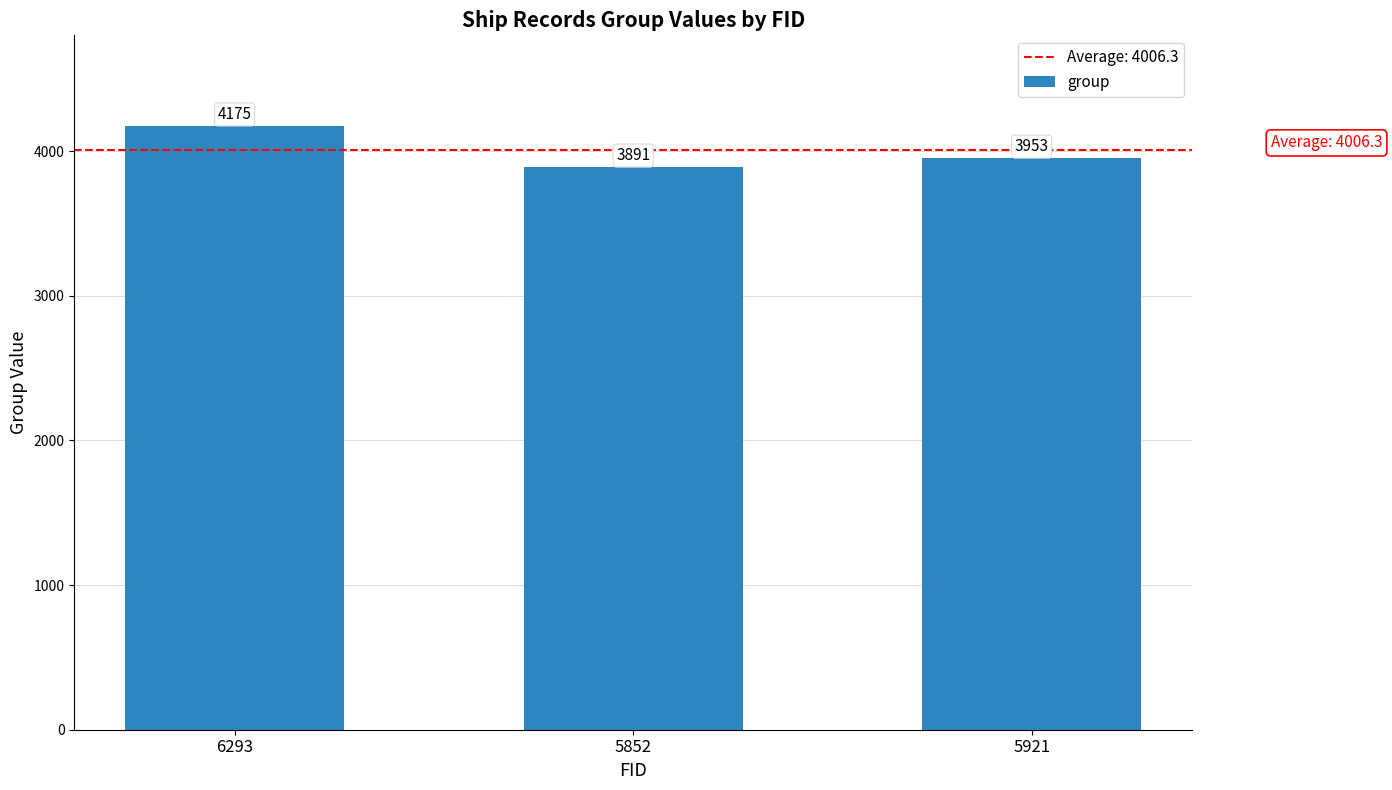

What is the sum of all values?

12019